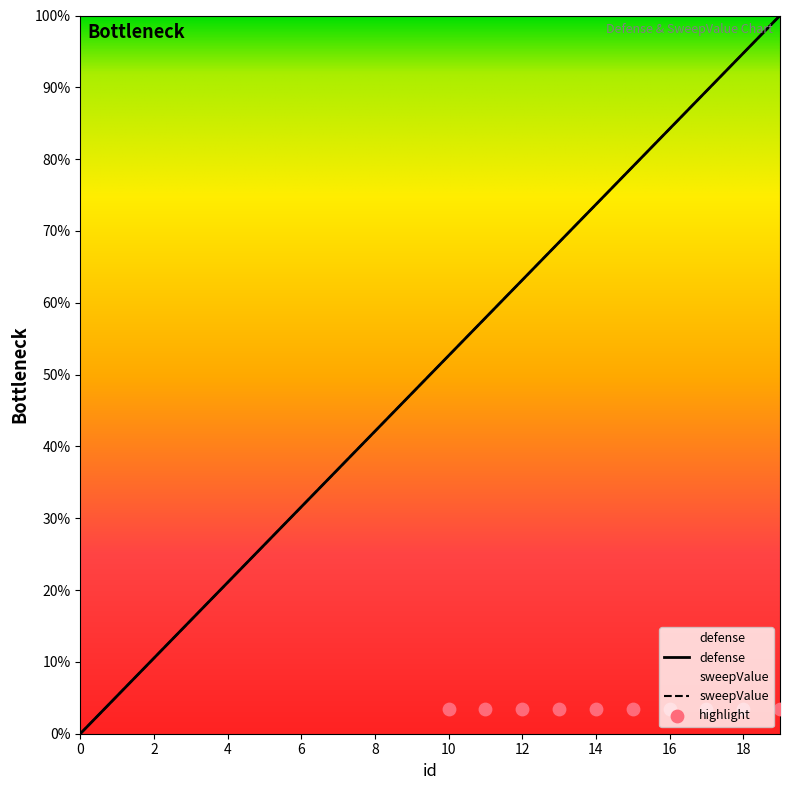

What is the total value across all series at 9?

94.7